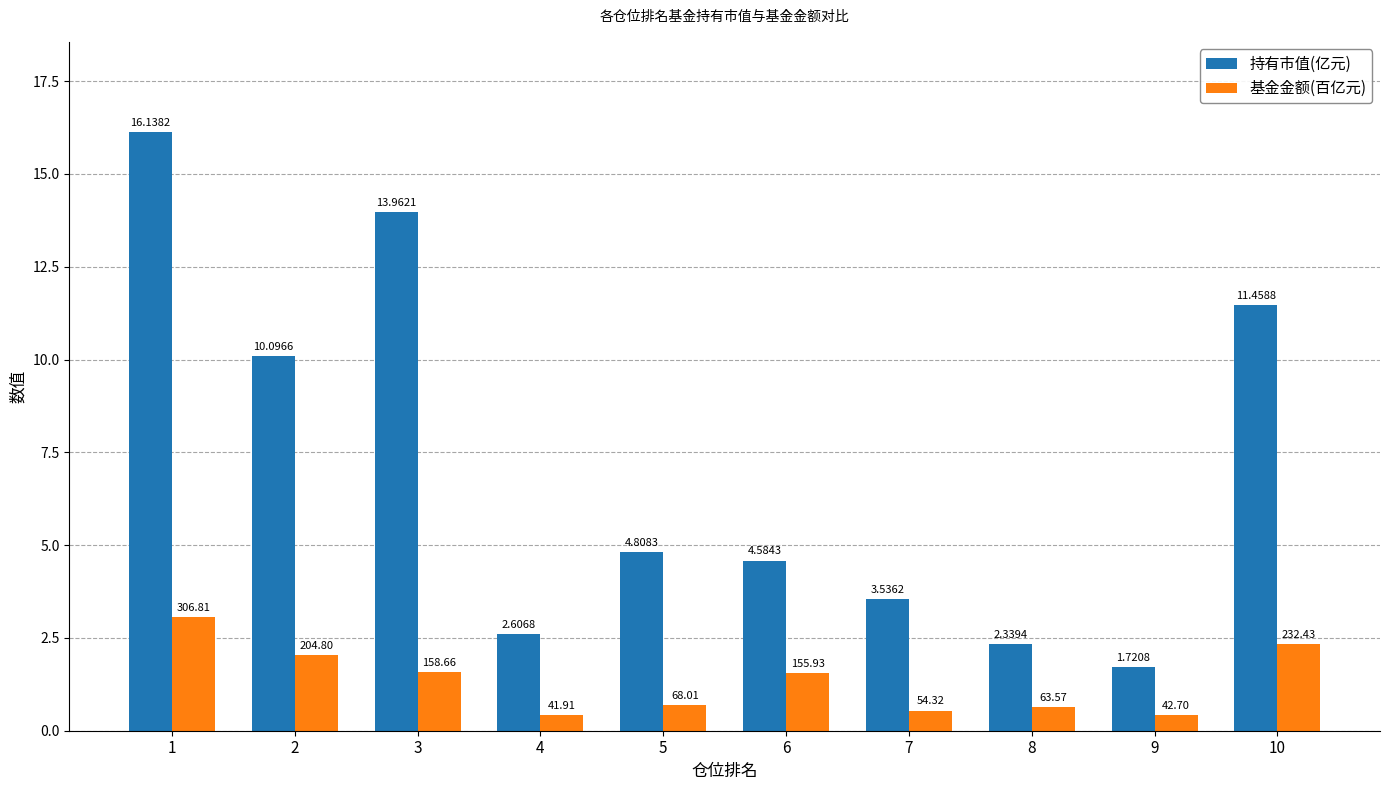

What is the difference between the highest and lowest values at 3?

12.4